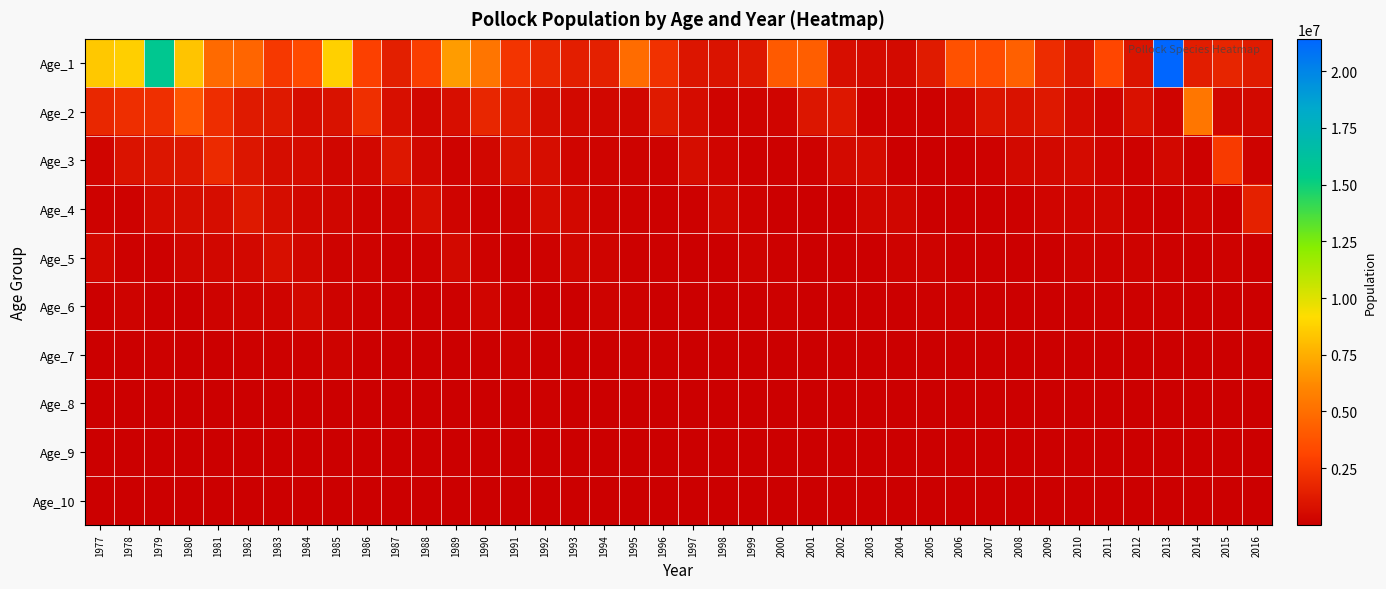

Between 1980 and 1999, which series saw the biggest shift?

Age_1